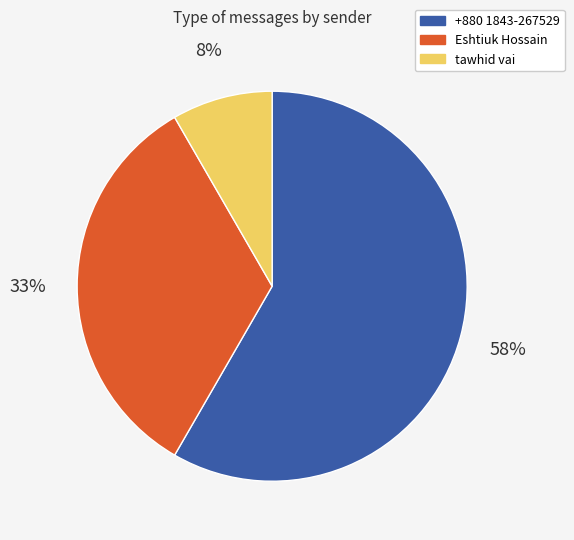

Do tawhid vai and Eshtiuk Hossain together represent more than half of the pie?

No